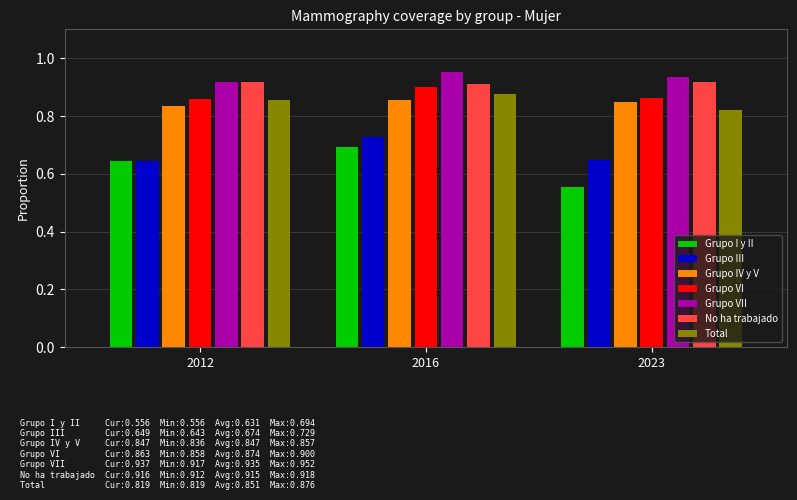

What is the difference between the highest and lowest values at 2016?

0.3